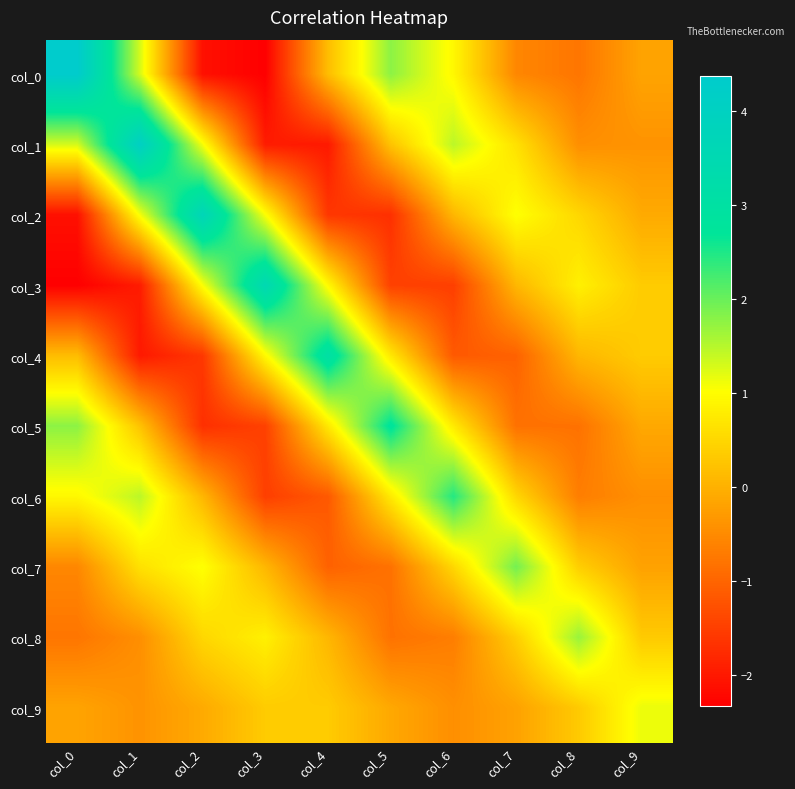

What is the smallest value displayed?

-2.3